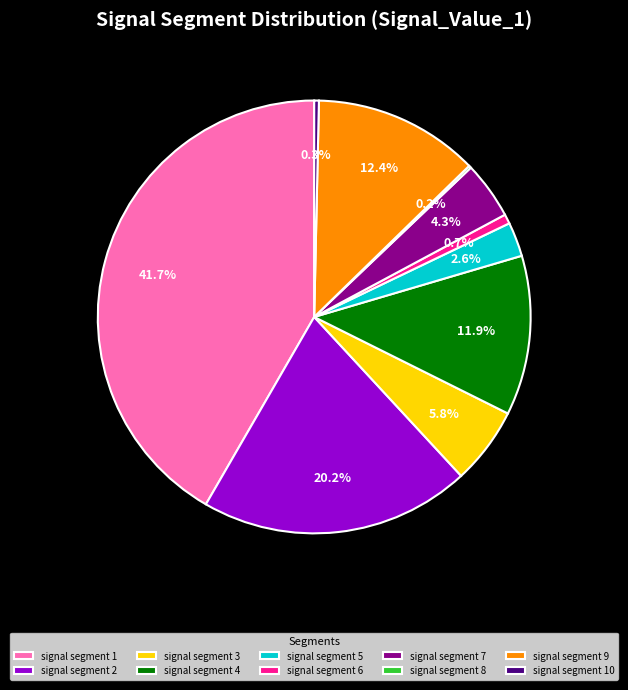

What portion of the pie excludes signal segment 2?

79.8%